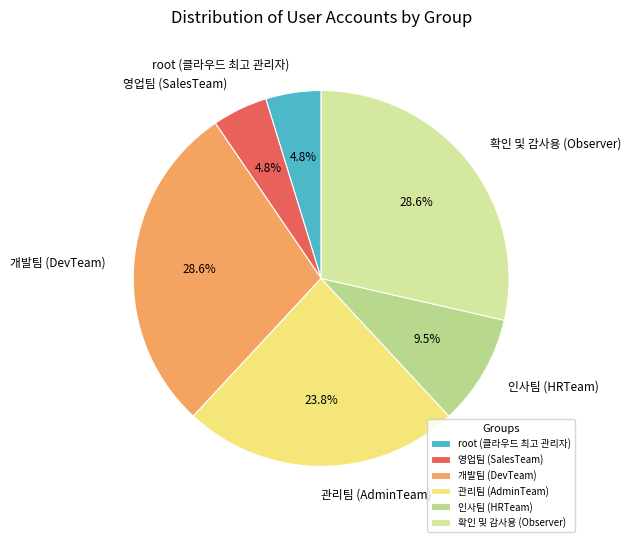

How many slices are in this pie chart?

6